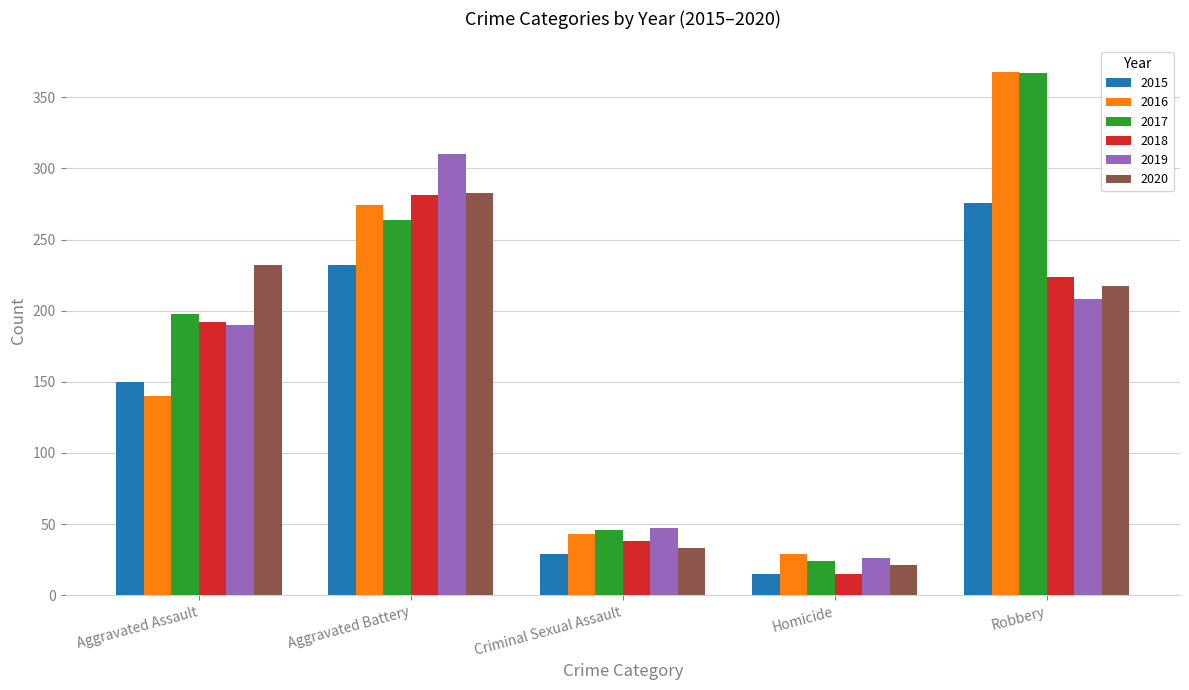

Rank the categories by 2017 value from highest to lowest.

Robbery, Aggravated Battery, Aggravated Assault, Criminal Sexual Assault, Homicide